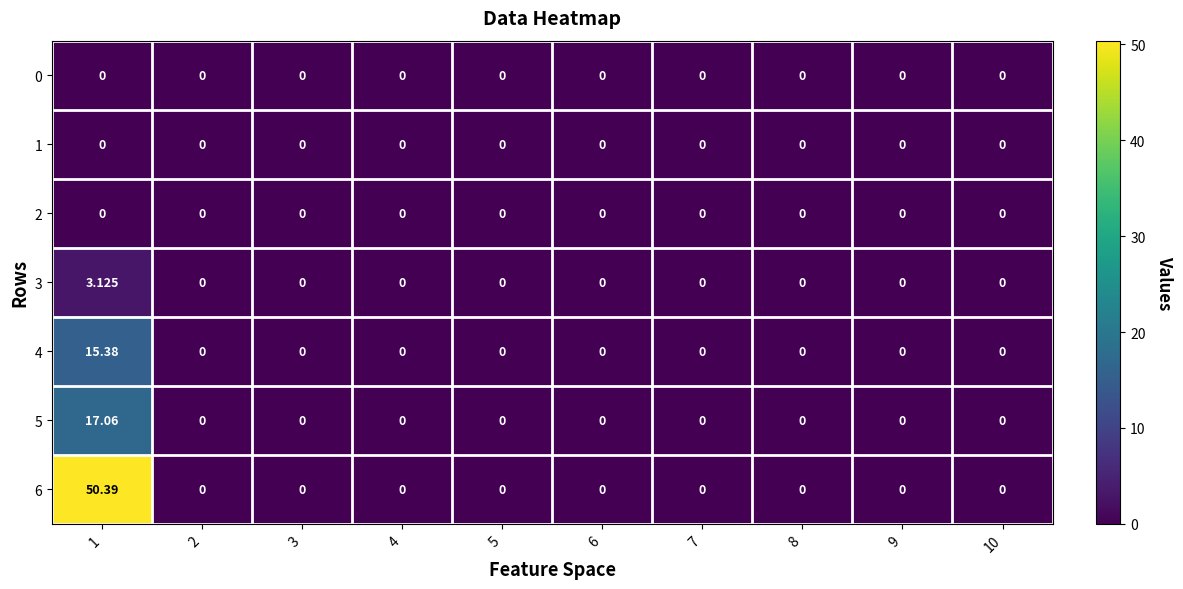

Count the number of data series in this chart.

7